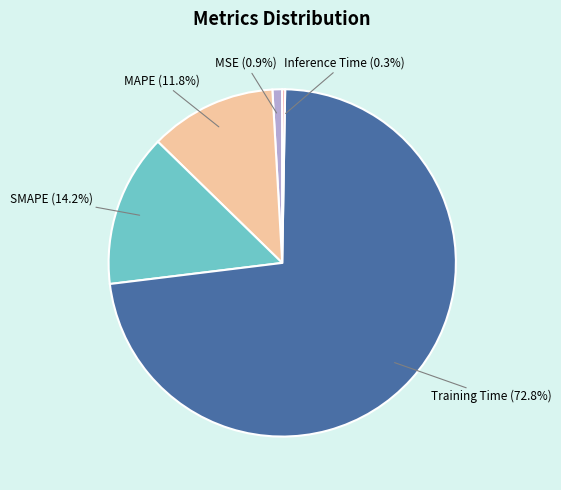

Combined, what portion of the pie is SMAPE (14.2%) and Training Time (72.8%)?

87.0%